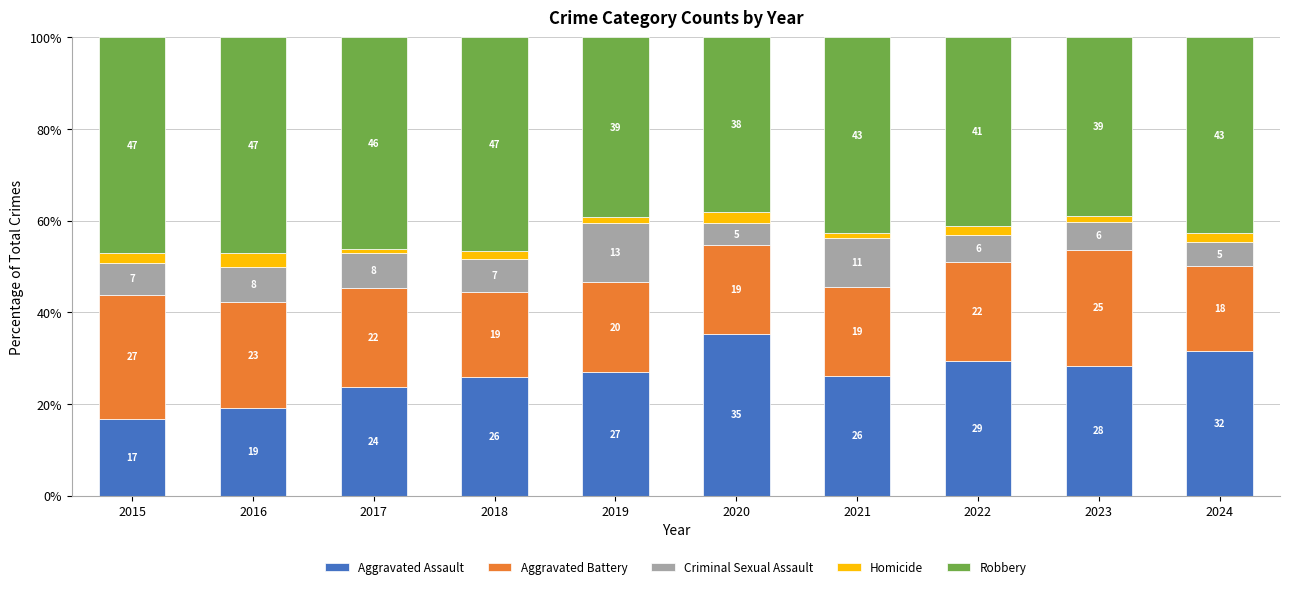

Does the chart contain any negative values?

No